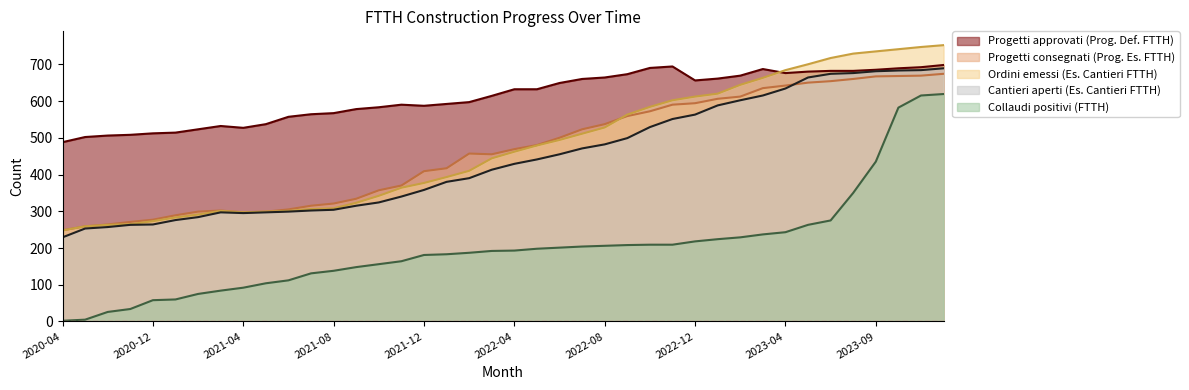

At which label is Cantieri aperti (Es. Cantieri FTTH) closest to 459?

2022-06